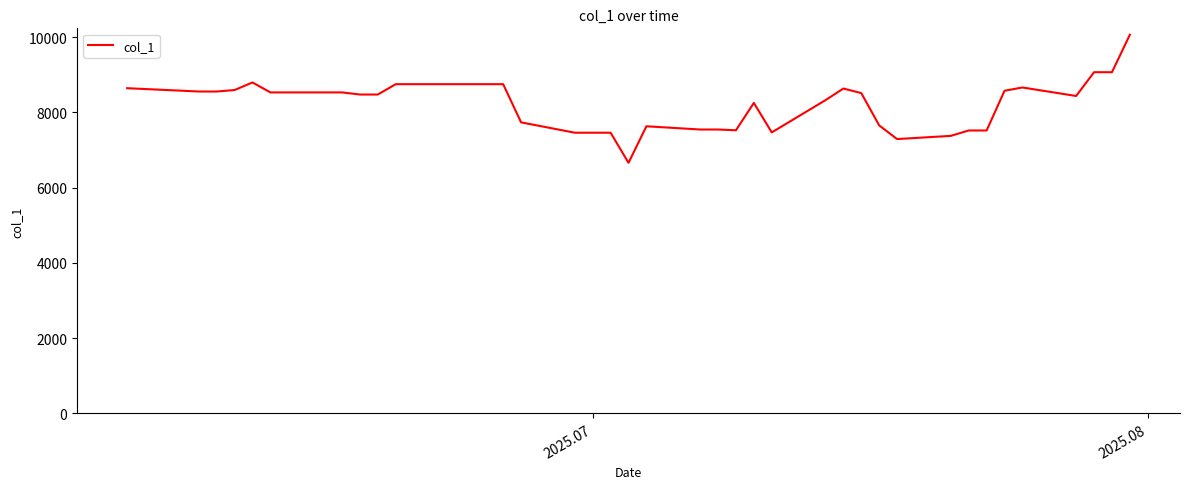

What is the smallest value displayed?

6661